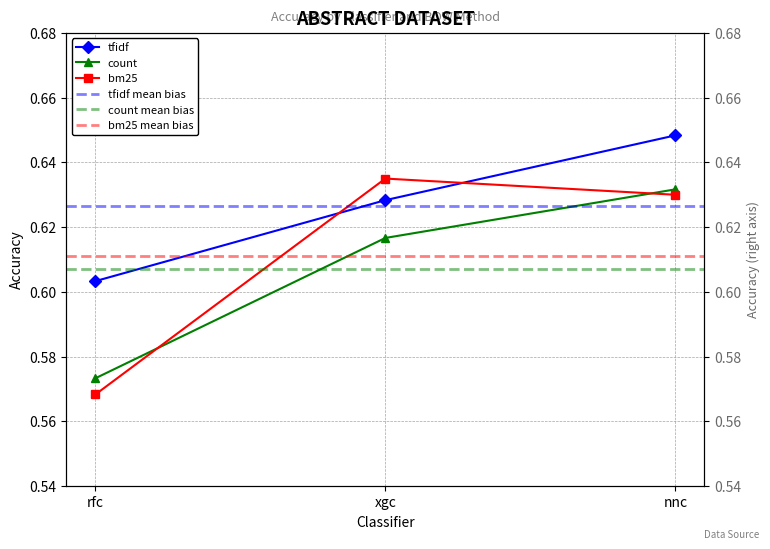

Which series has the largest range (max minus min)?

bm25